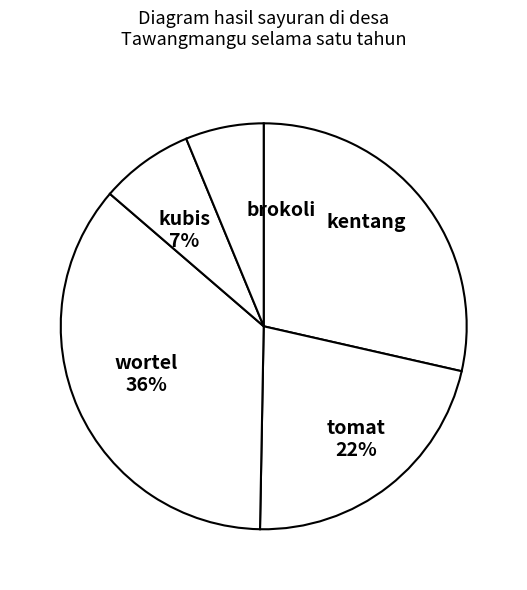

How many slices are in this pie chart?

5